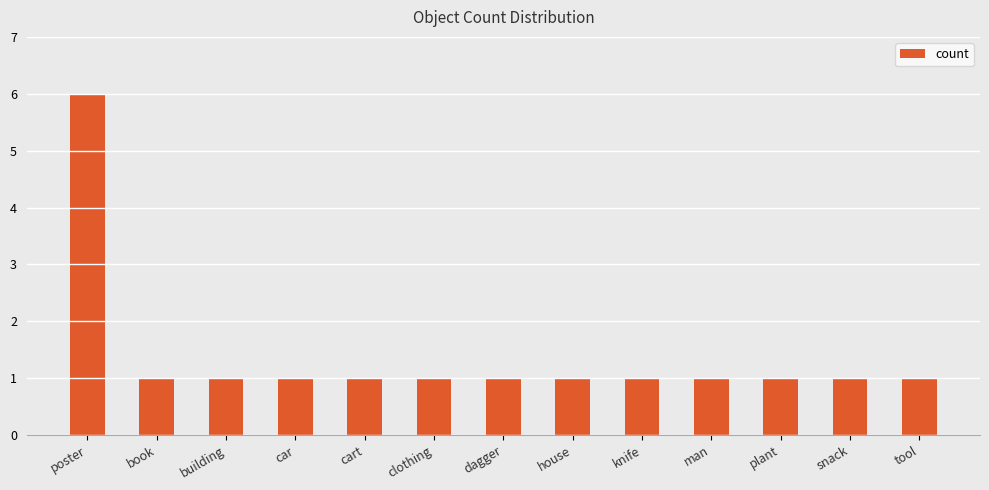

What position from the right is snack?

2